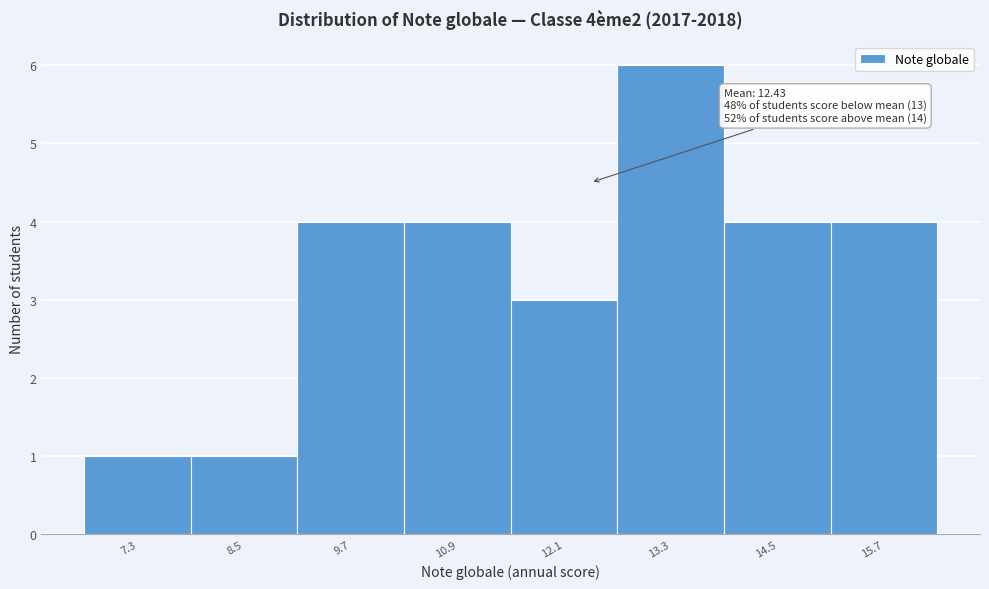

Over which range of the x-axis is the bar tallest?

12.8 to 14.0